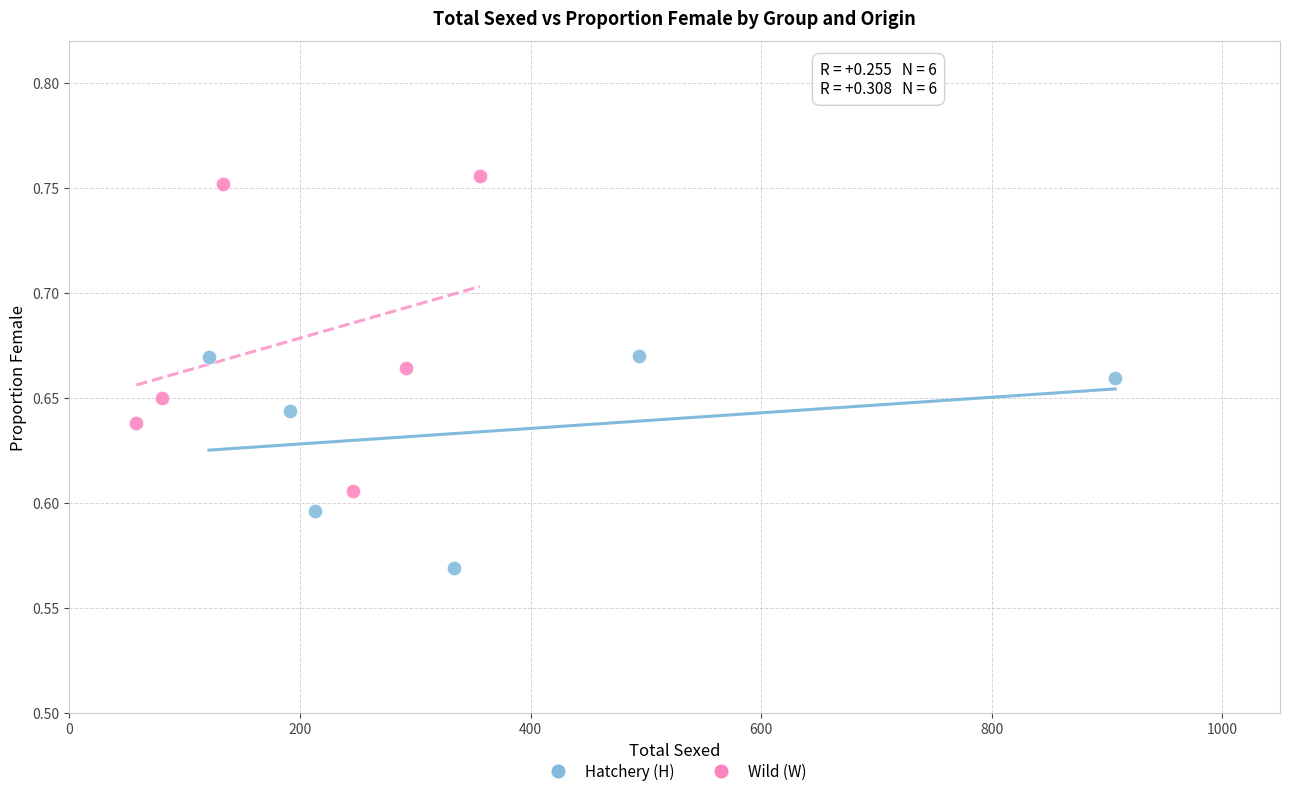

Which series contains the highest Y value?

Wild (W)